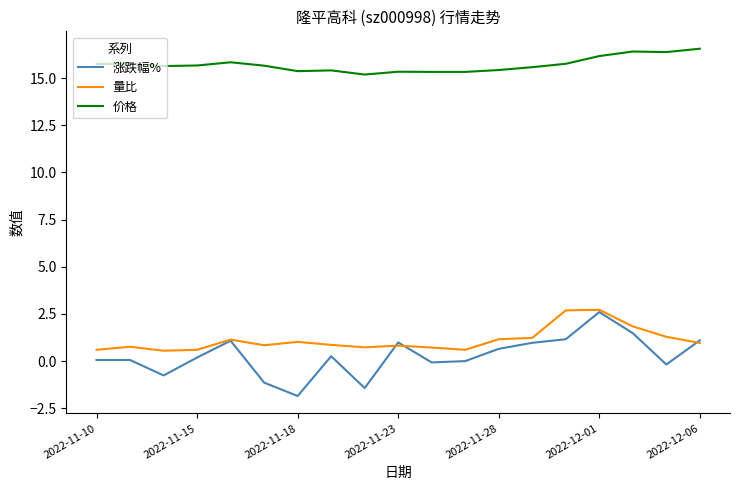

Which series has the widest spread of values?

涨跌幅%